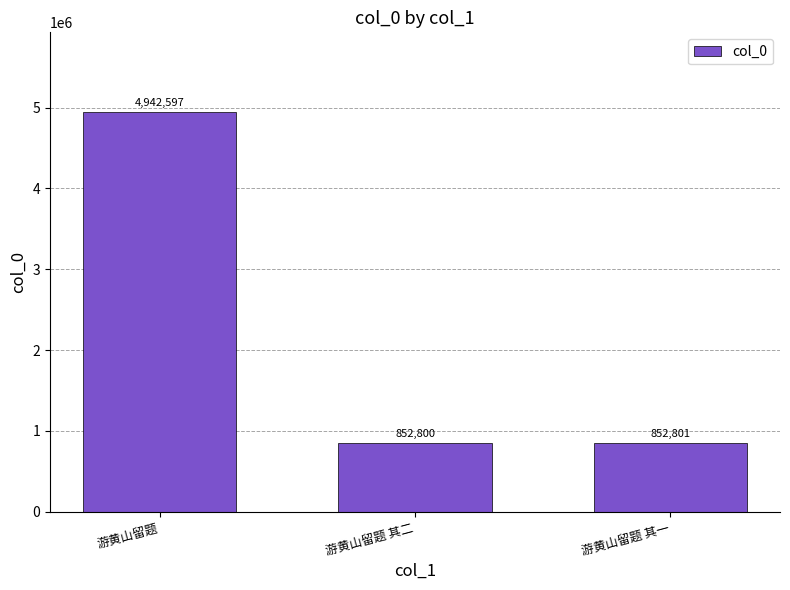

Reading left to right, extract all data points from this chart.

游黄山留题=4942597	游黄山留题 其二=852800	游黄山留题 其一=852801